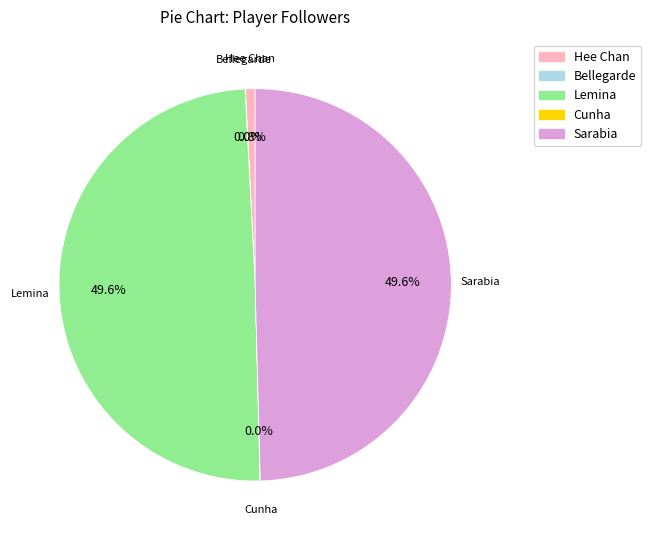

To the nearest percent, what percentage of the pie is Lemina?

50%